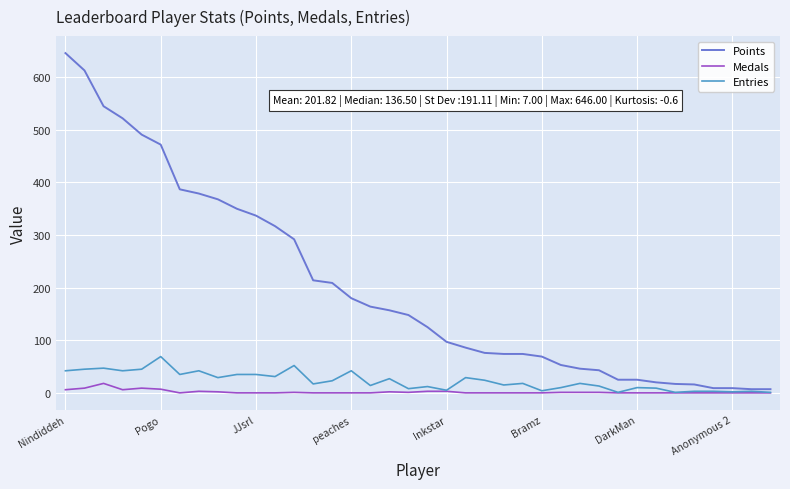

Rank the series by their maximum value, from highest to lowest.

Points, Entries, Medals